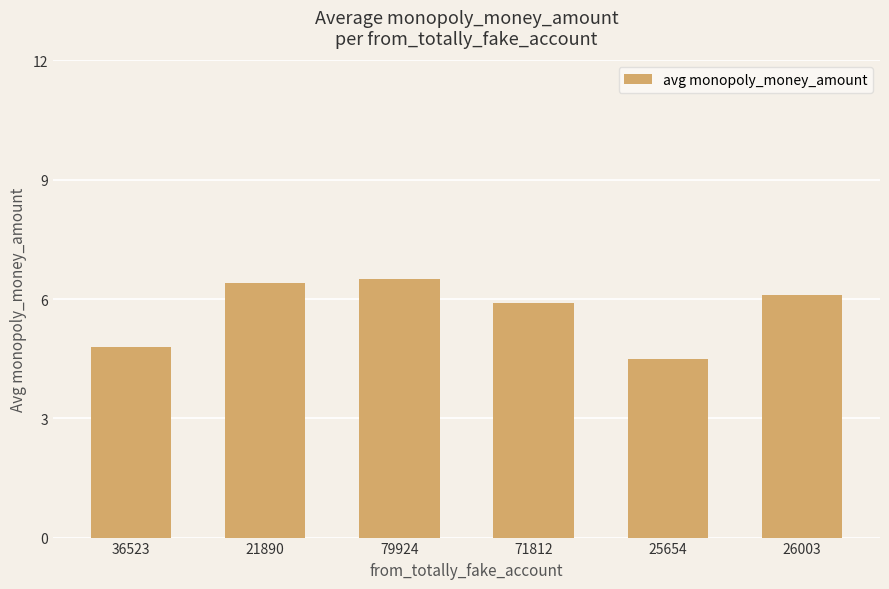

What is the label of the 2nd bar from the right?

25654